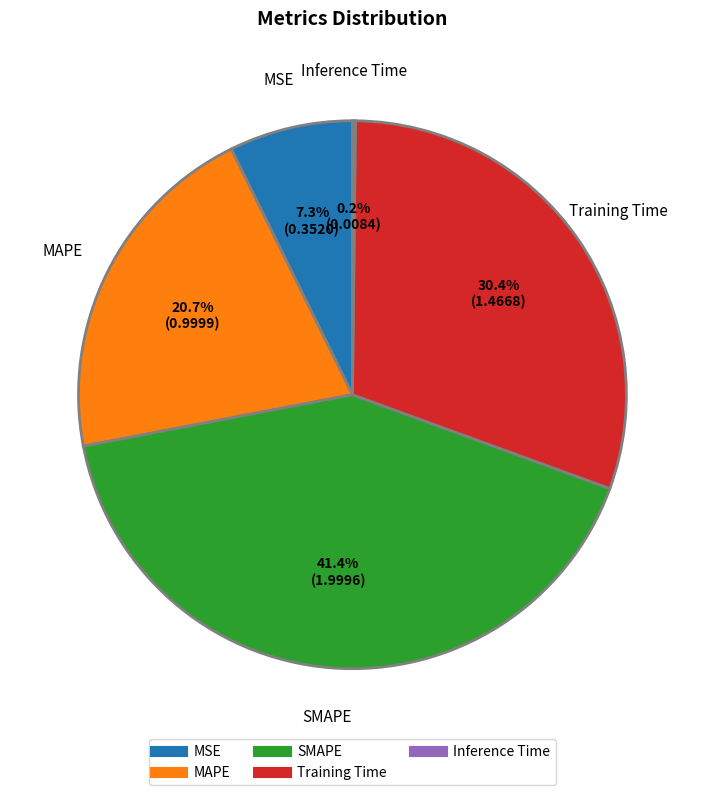

Does MAPE represent more than half of the total?

No